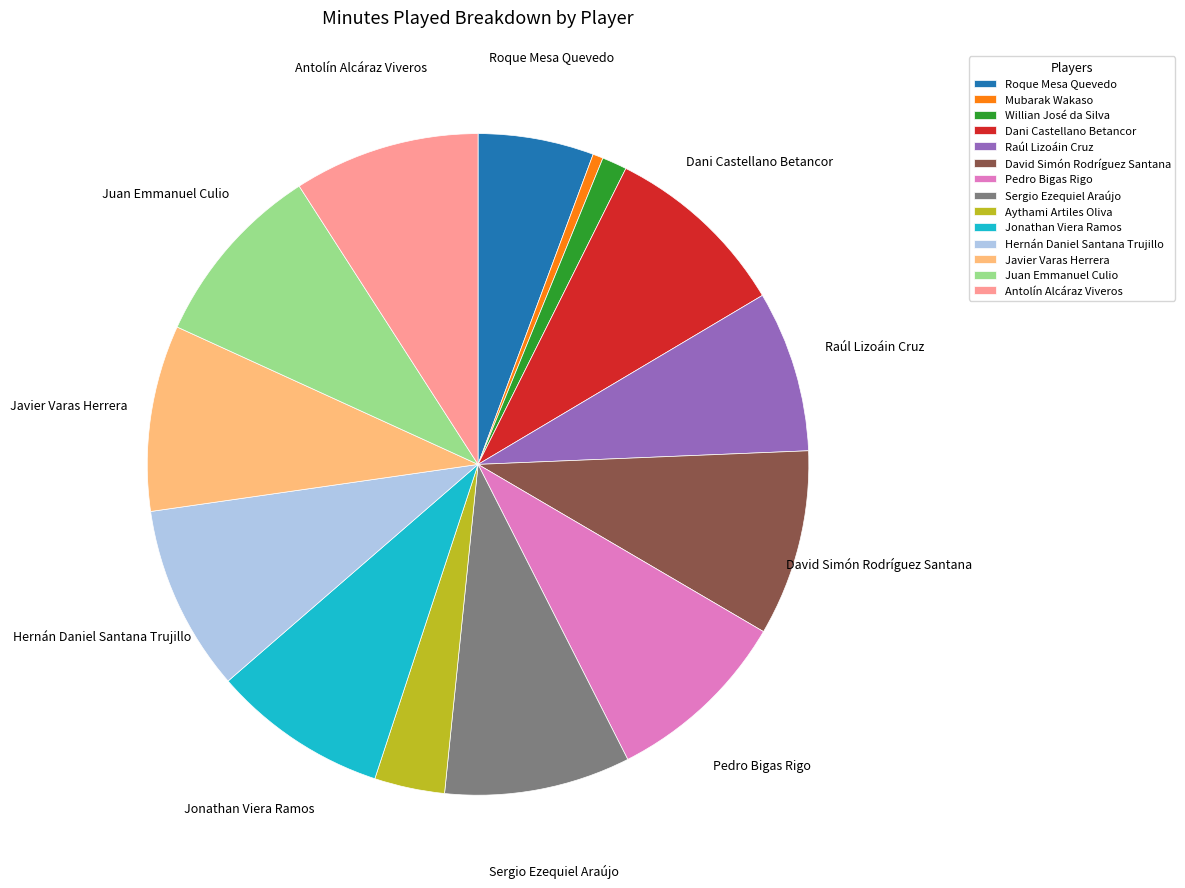

Which slice is the smallest?

Mubarak Wakaso